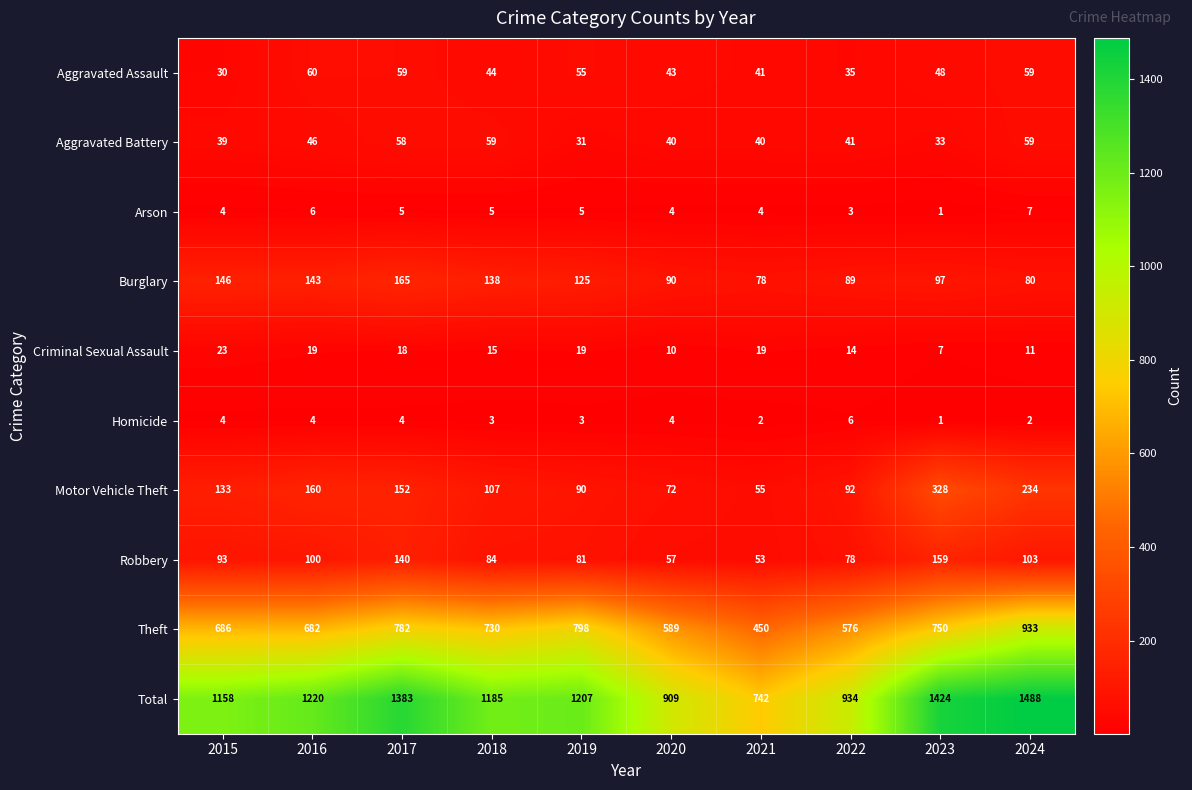

What value does the Criminal Sexual Assault series have at 2017?

18